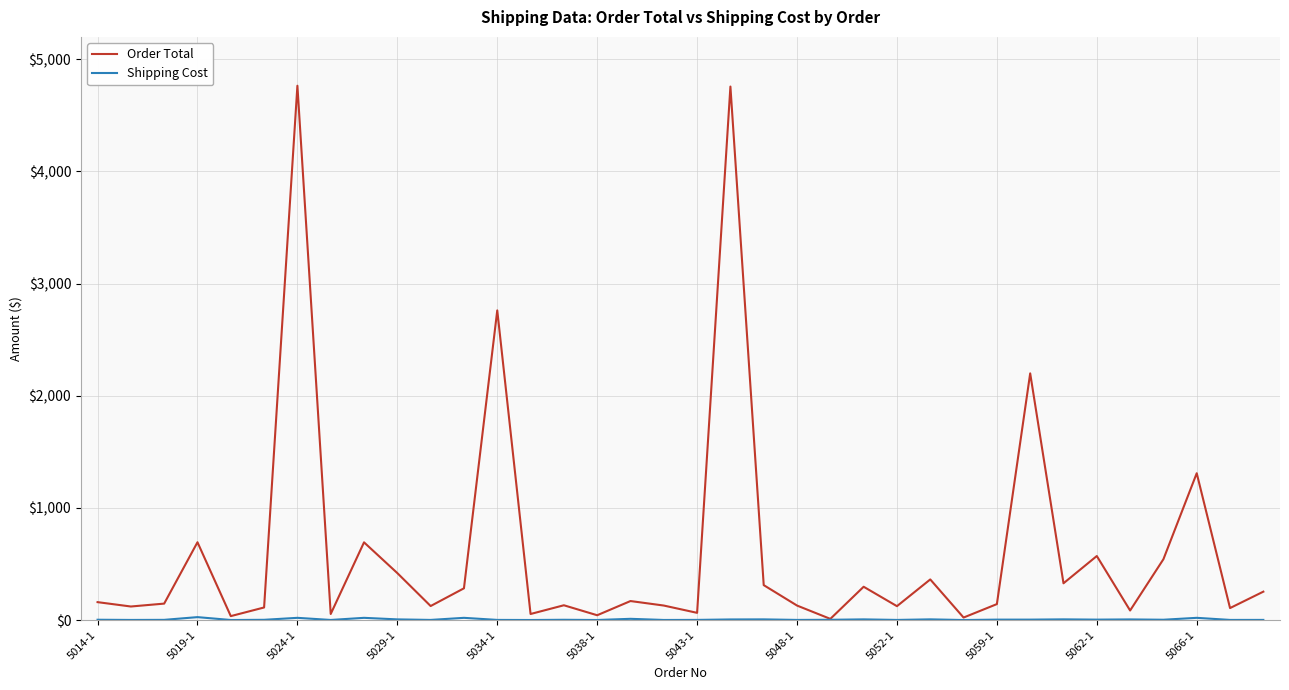

What is the highest value of the Order Total series?

4764.5